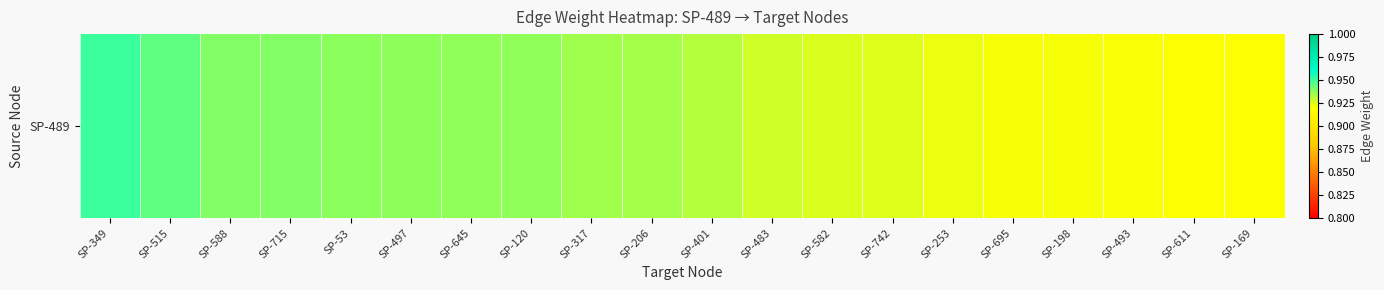

True or false: the data shows 0.9 at SP-483.

True